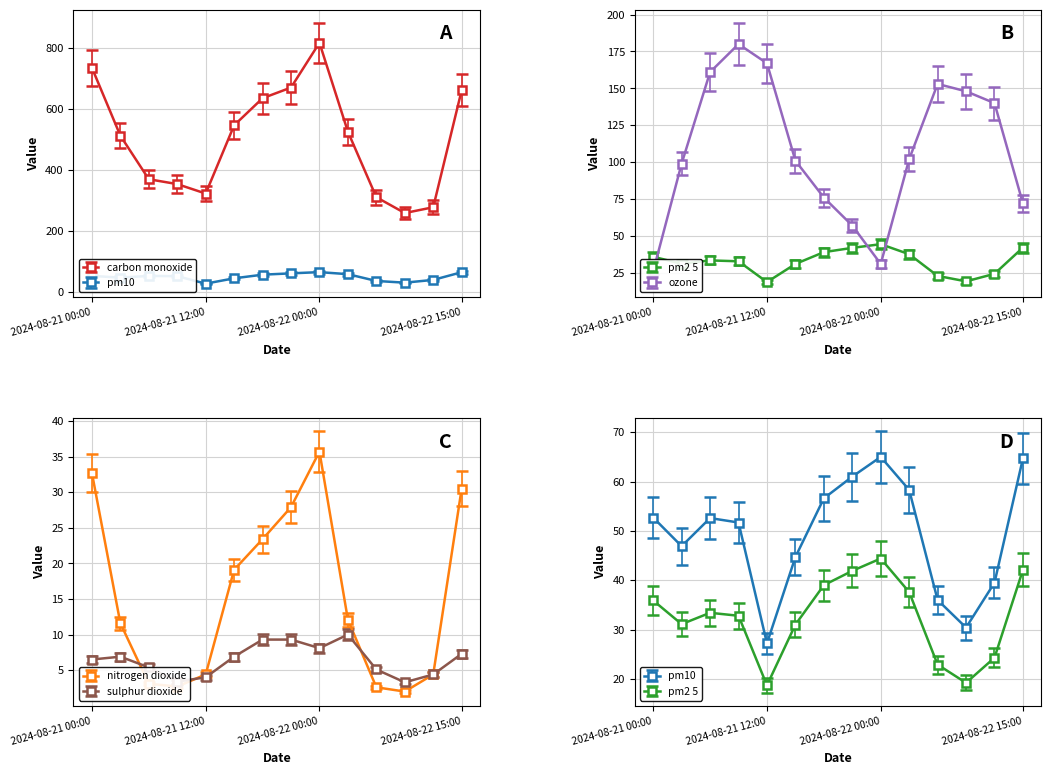

How many lines are shown in the chart?

6